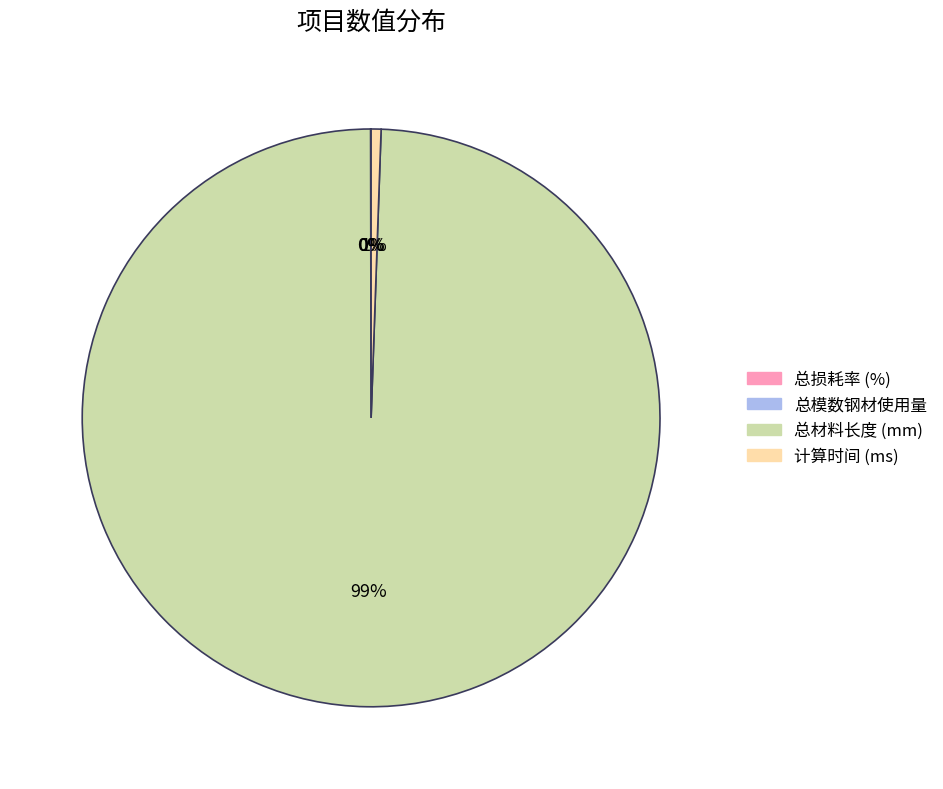

To the nearest percent, what is the average slice percentage?

25%